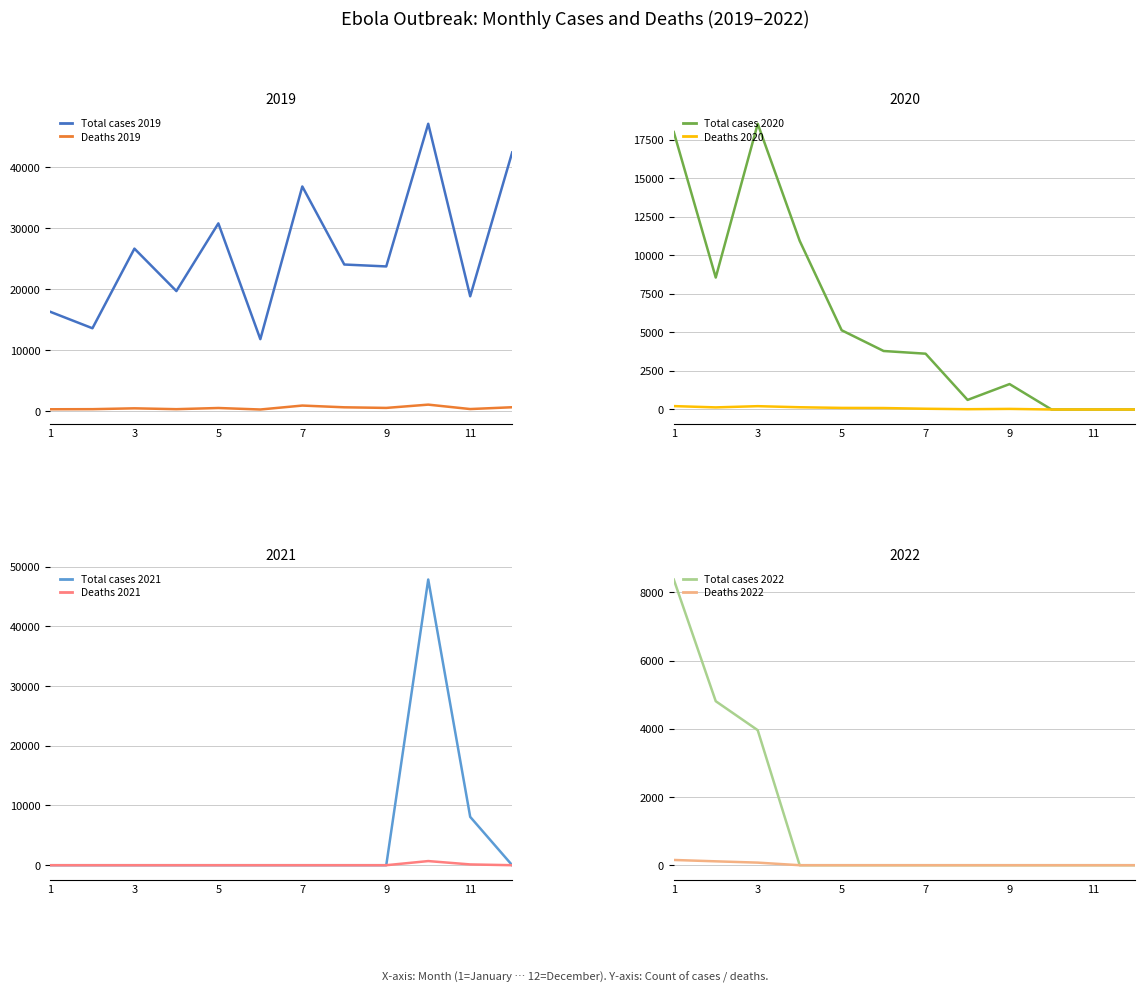

What is the difference between the second highest and second lowest values in the Total cases series?

28826